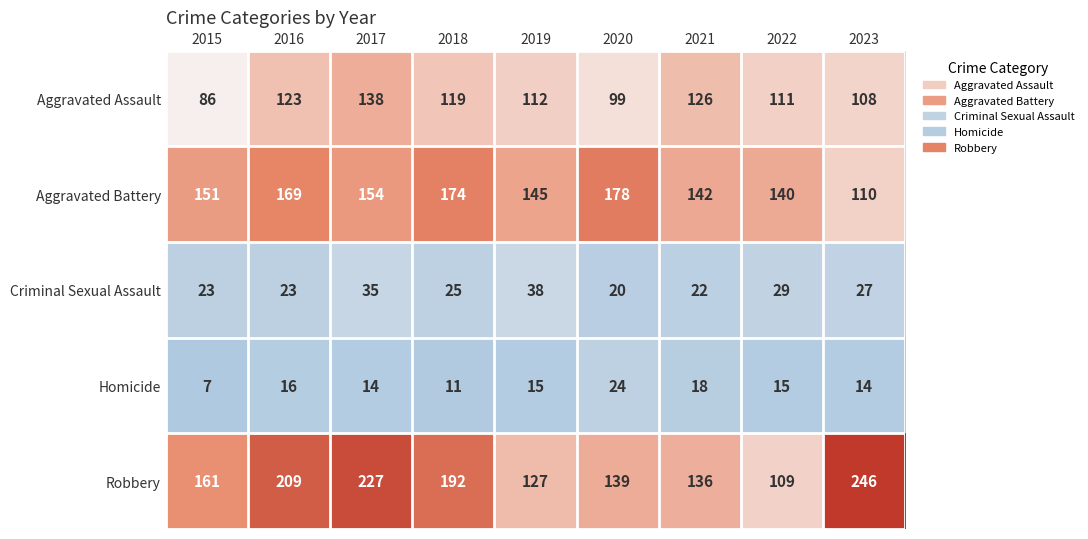

What is the minimum value for Aggravated Assault?

86